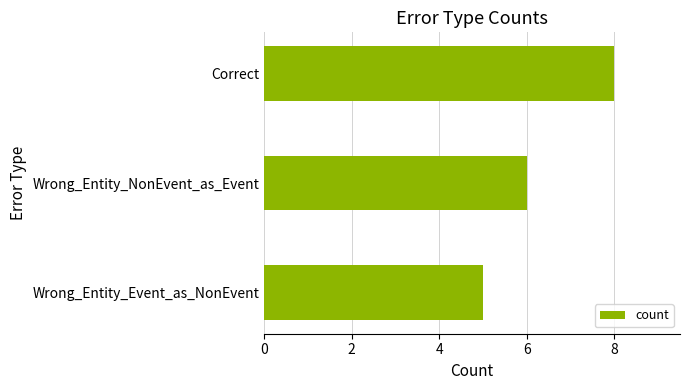

List the labels in order of value, largest first.

Correct, Wrong_Entity_NonEvent_as_Event, Wrong_Entity_Event_as_NonEvent